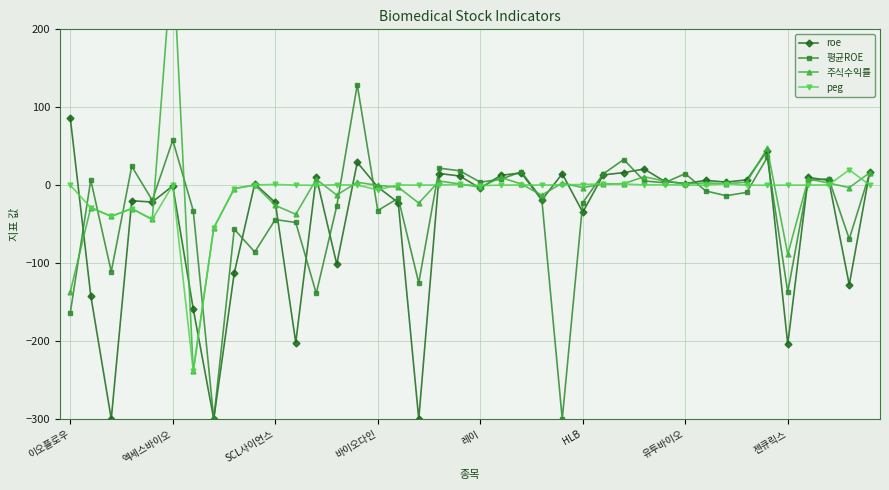

Which series has the largest total across all categories?

주식수익률